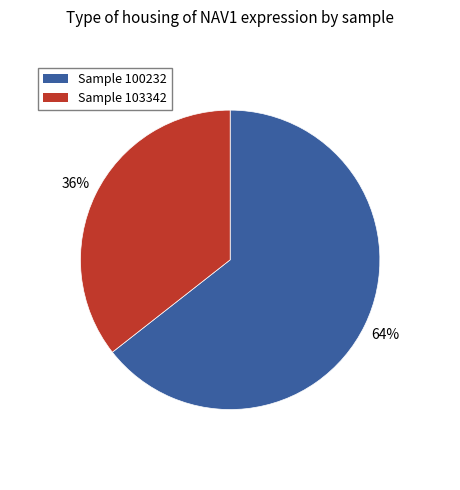

Is there any slice that represents more than half of the pie?

Yes